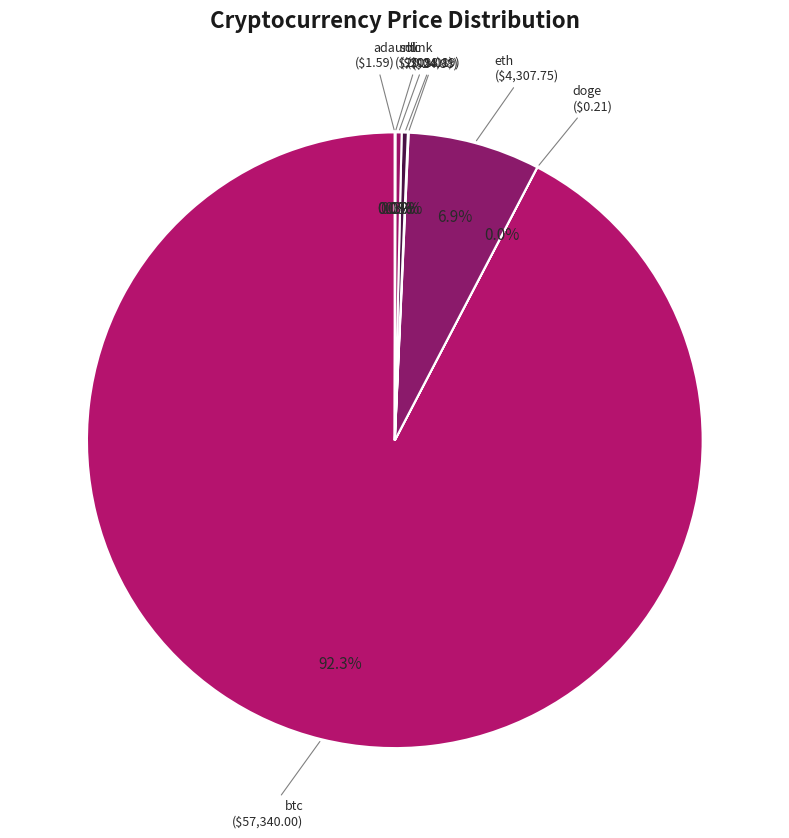

What percentage is NOT represented by sol ($201.01)?

99.7%